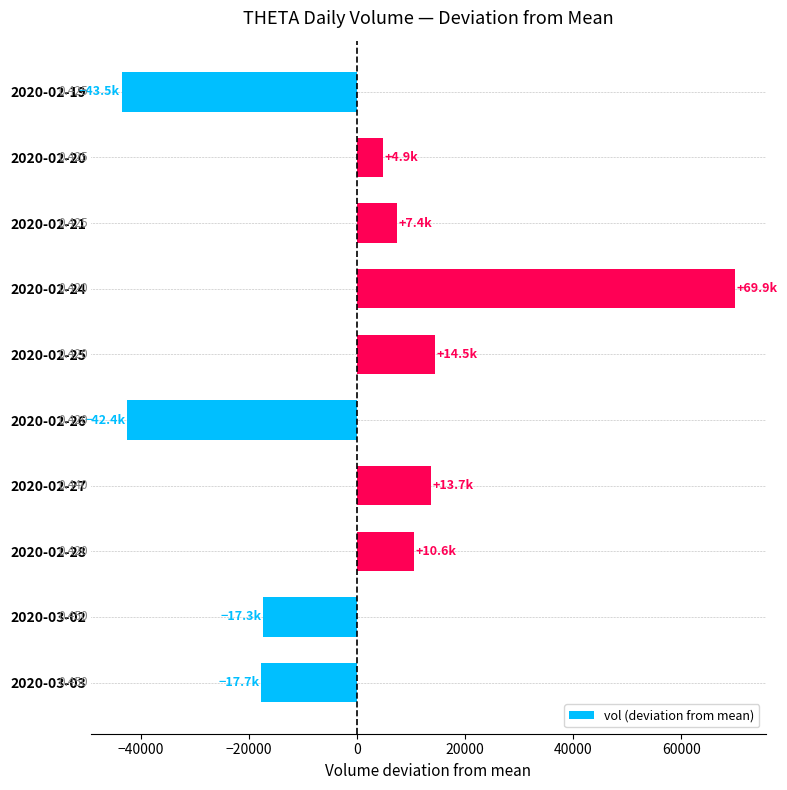

How many bars are there in total?

10